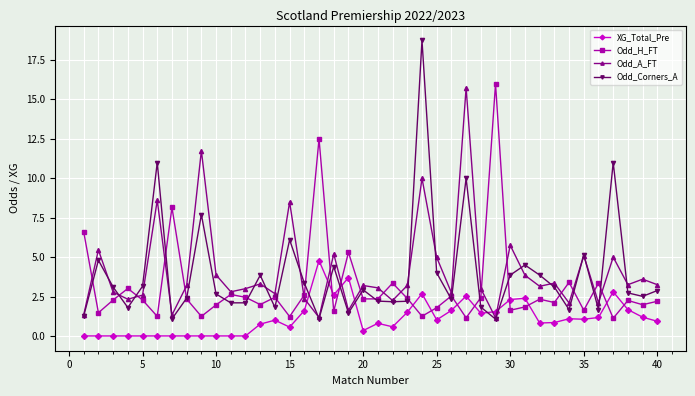

After their last crossing, which series has the higher values: Odd_H_FT or XG_Total_Pre?

Odd_H_FT